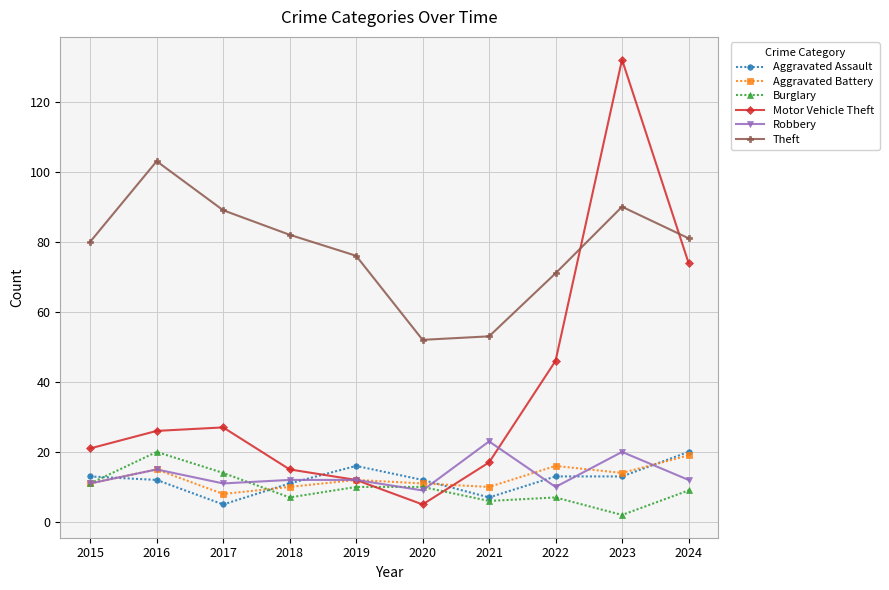

What is the spread (max minus min) of values at 2021?

47